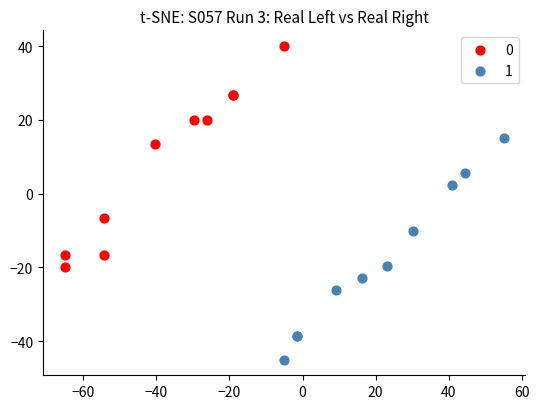

Which series reaches the minimum Y coordinate?

1